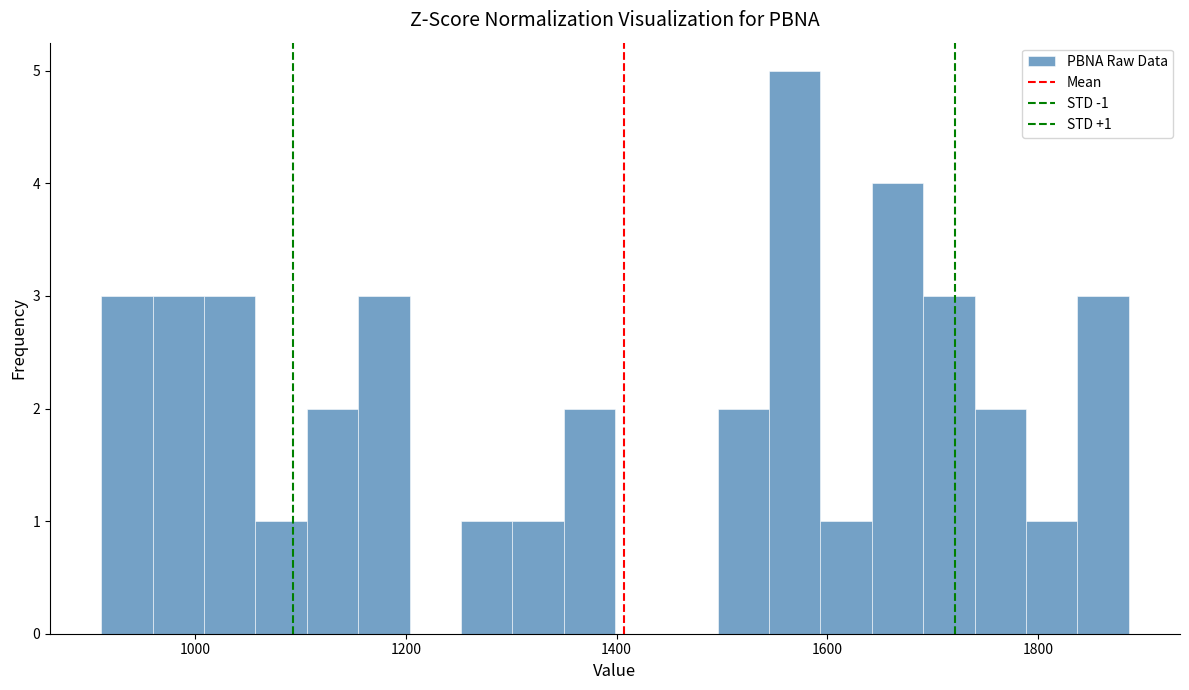

Read against the x-axis, roughly where is the centre of the tallest bar?

1560